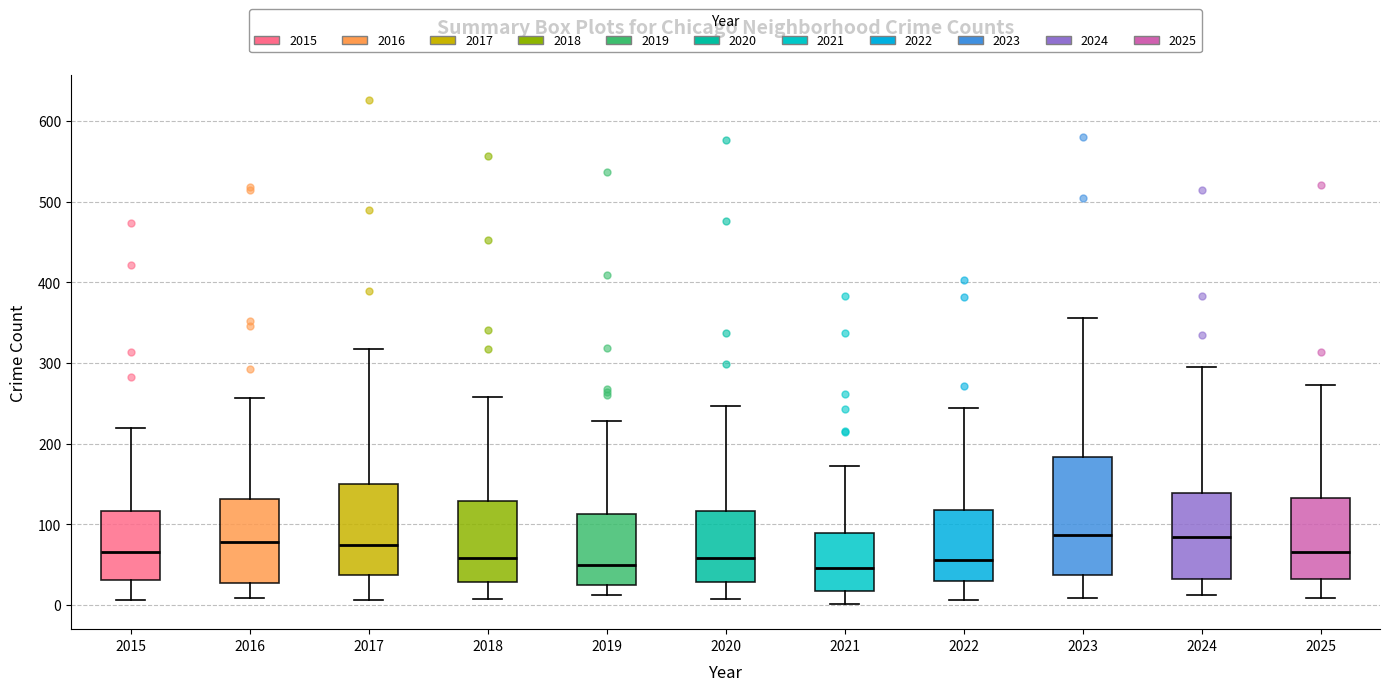

Which box is the tallest, from its lower edge to its upper edge?

2023